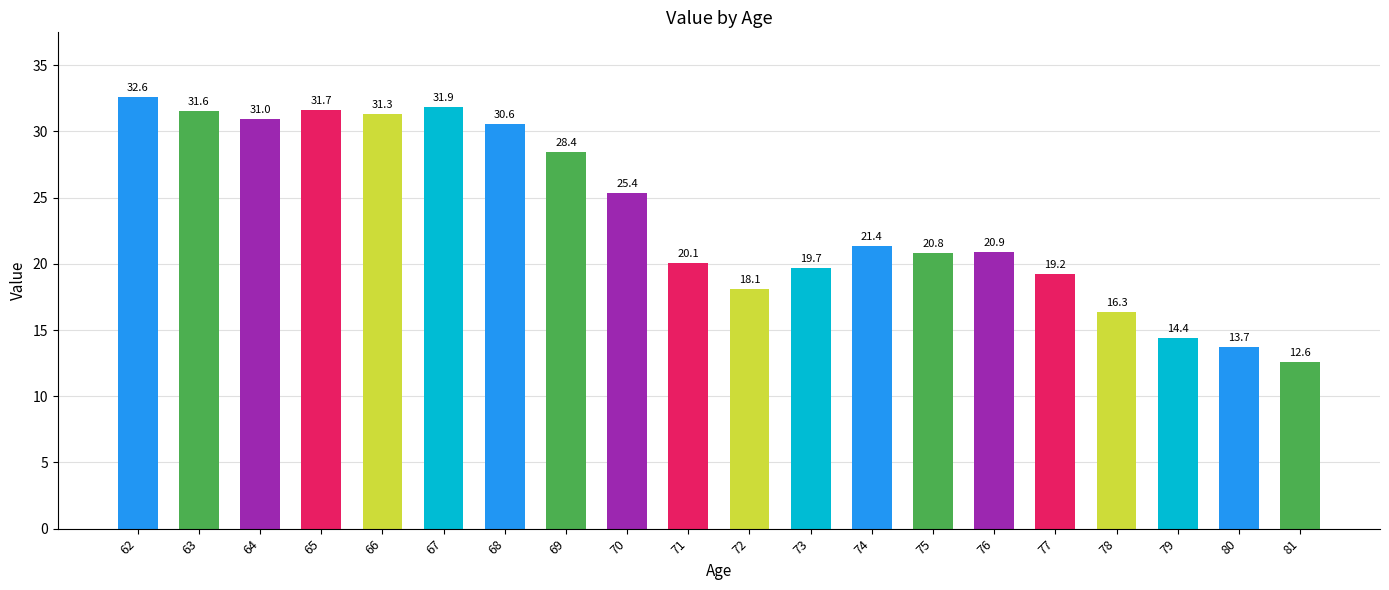

True or false: the data shows 8.9 at 70.

False